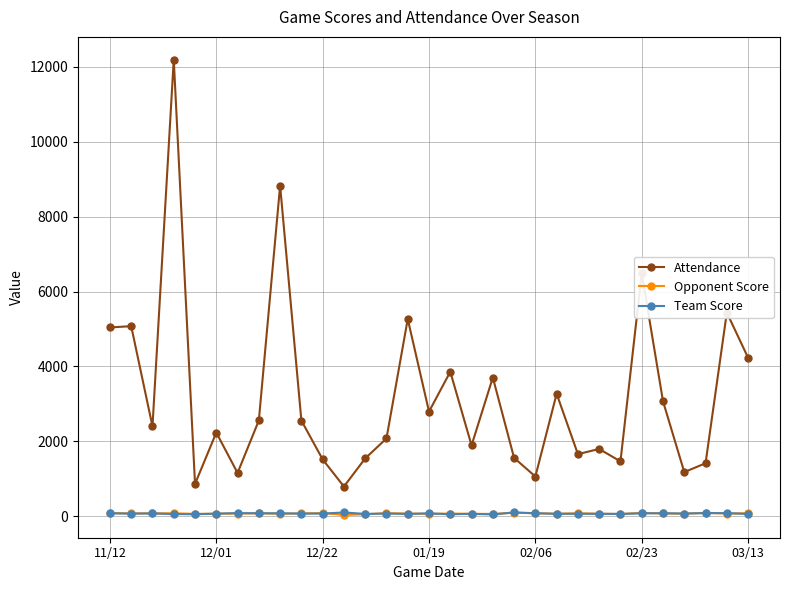

What is the difference between the maximum and minimum values in the Team Score series?

53